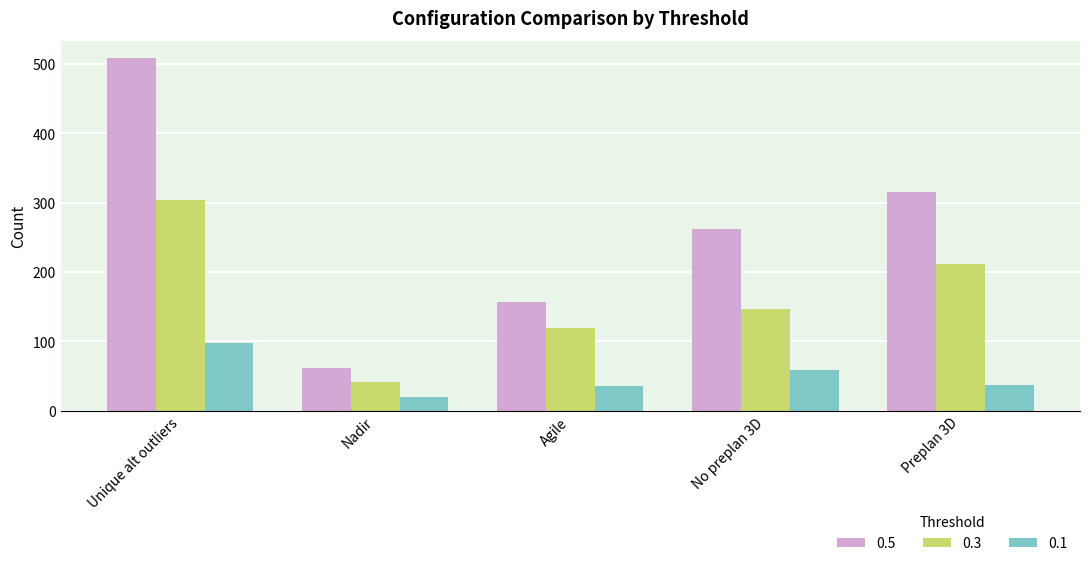

What is the difference between the second highest and minimum values in the 0.1 series?

38